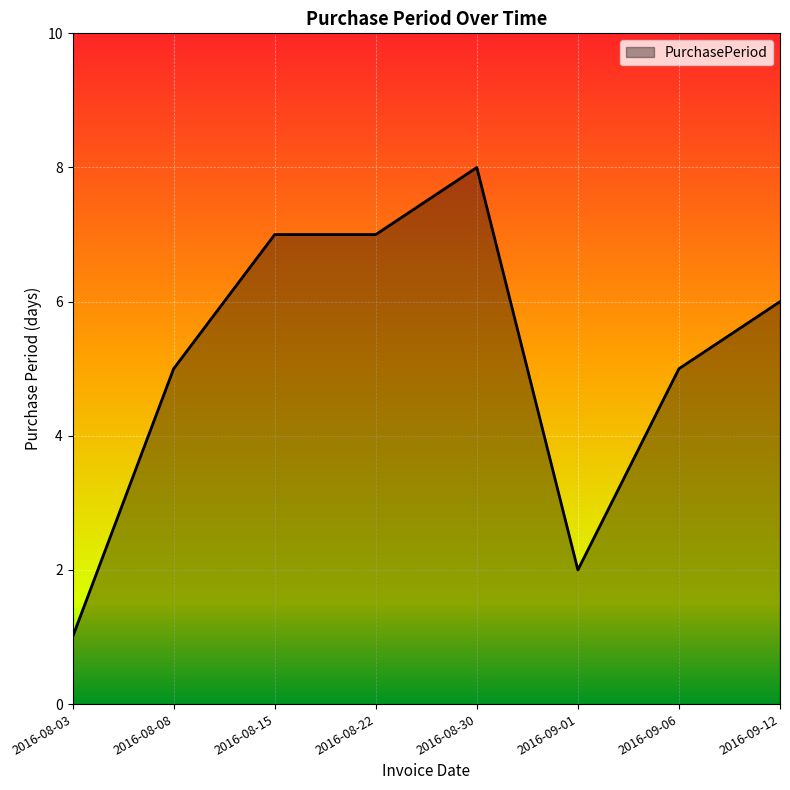

What is the difference between the second highest and second lowest values?

5